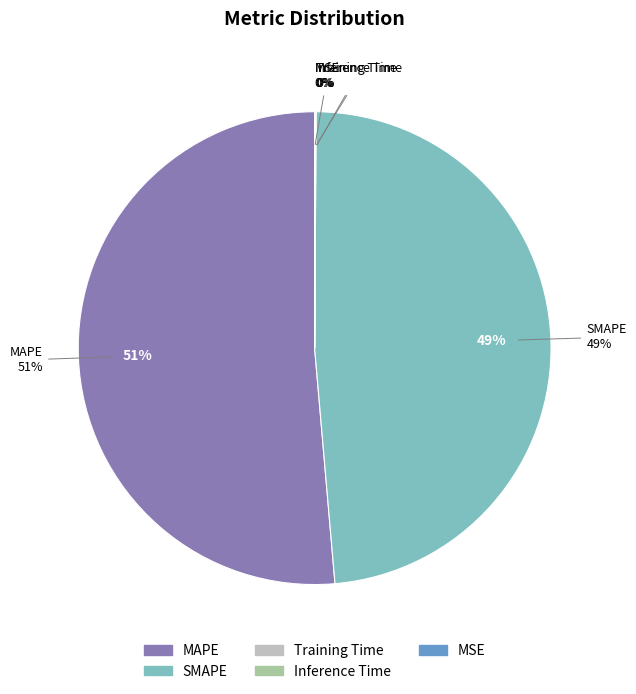

The MAPE slice represents 60% of the pie. True or false?

False